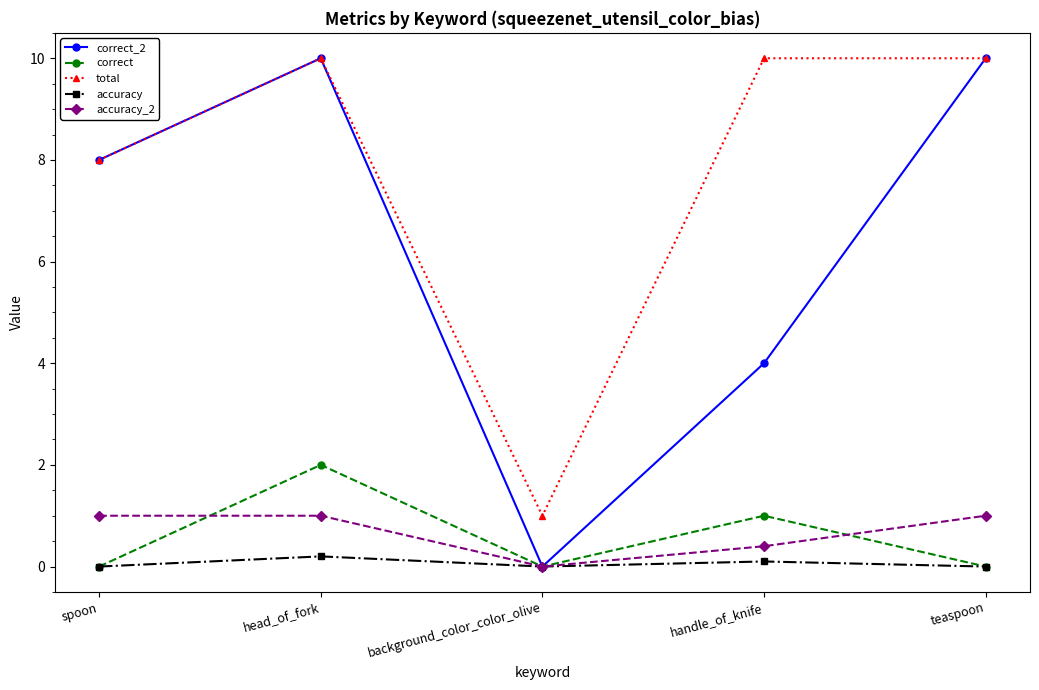

Is it true that accuracy equals 0.0 at teaspoon?

True